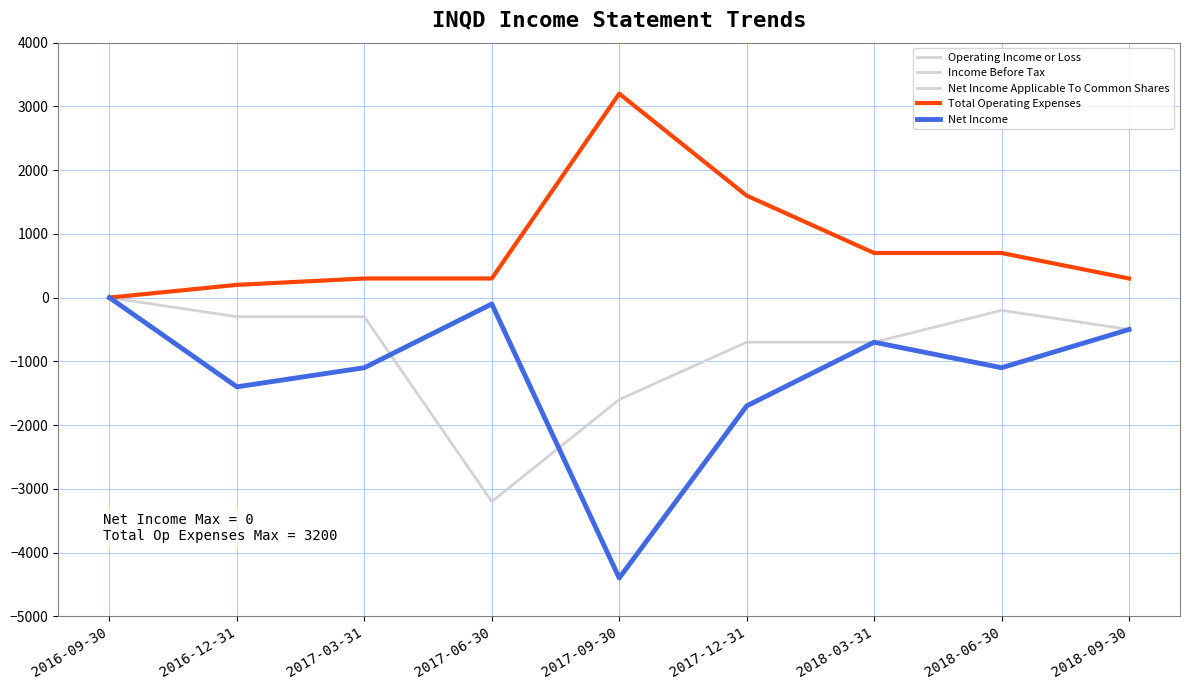

True or false: Total Operating Expenses and Net Income intersect in this chart.

False